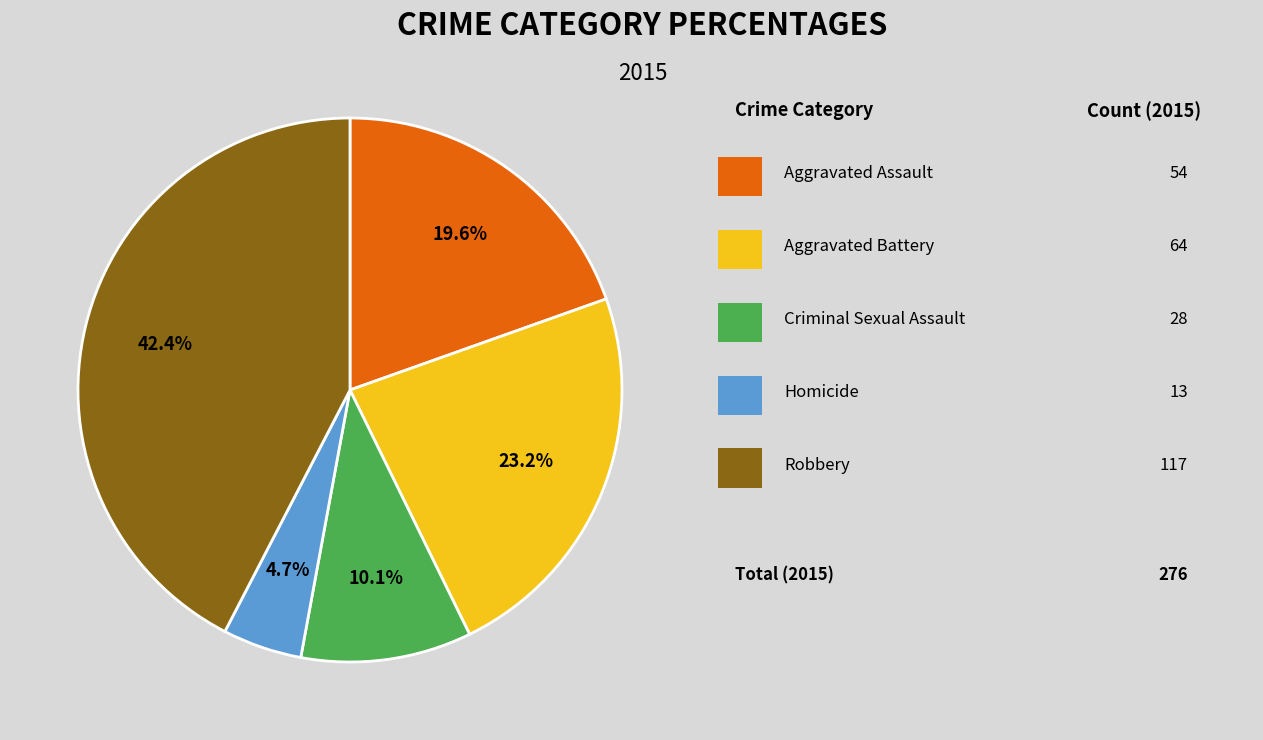

Is there any slice that represents more than half of the pie?

No